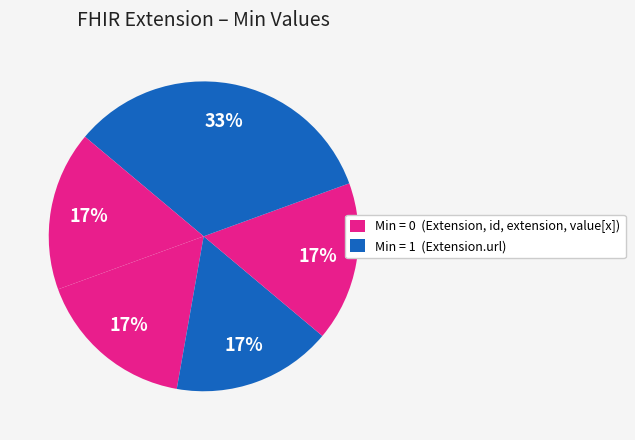

Count the number of slices in the pie.

5